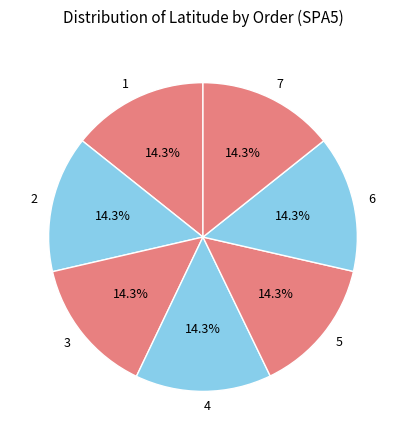

Do 3 and 1 together represent more than half of the pie?

No